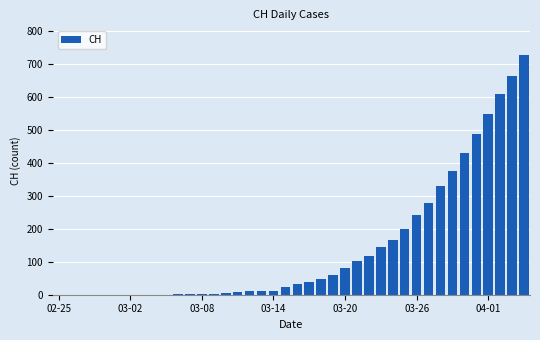

What is the value of the 38th bar from the left?

607